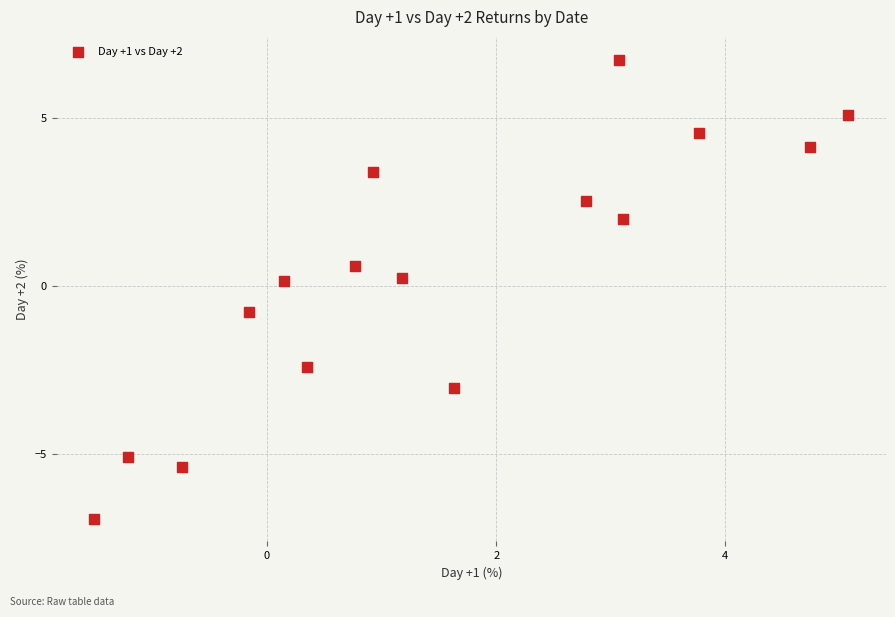

What is the range of X values (max minus min)?

6.6